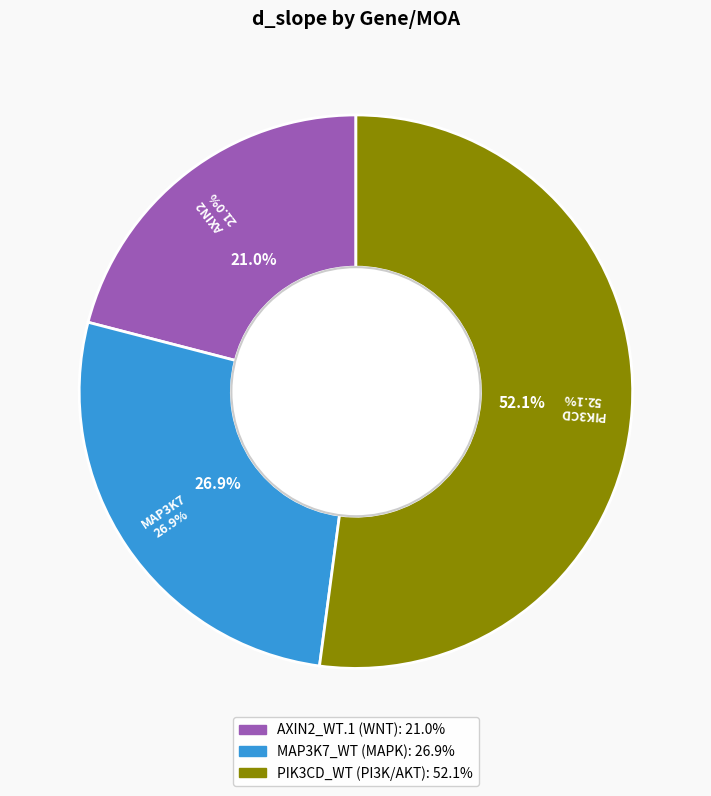

How many segments does this pie chart have?

3